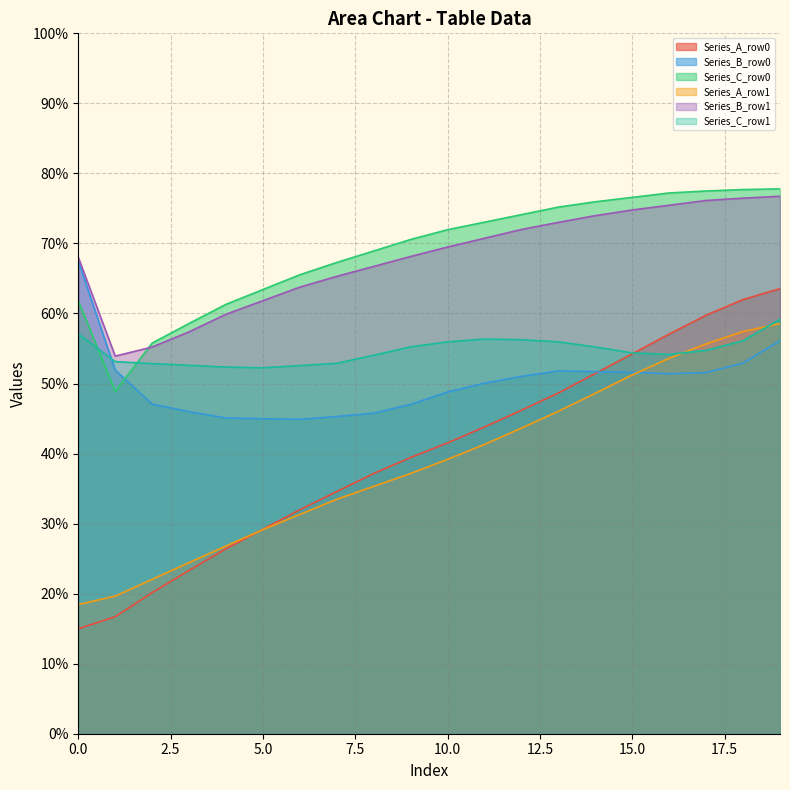

What value does the Series_A_row1 series have at 10.0?

39.2